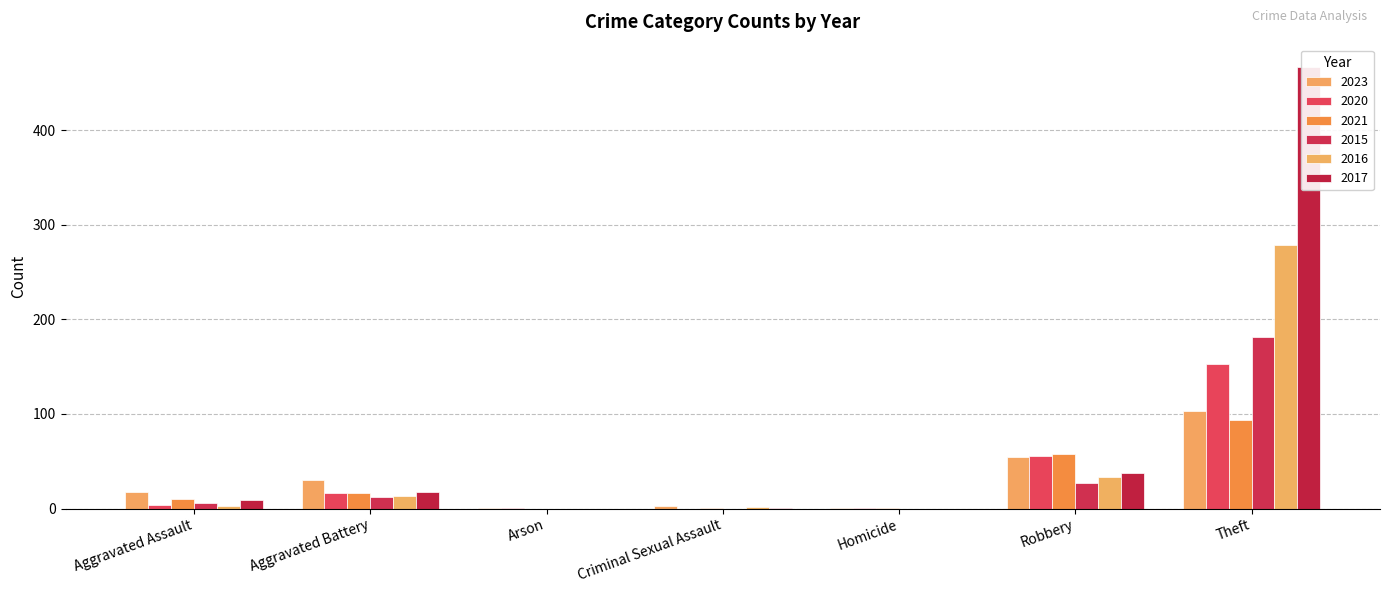

At which category is the sum across all series the highest?

Theft